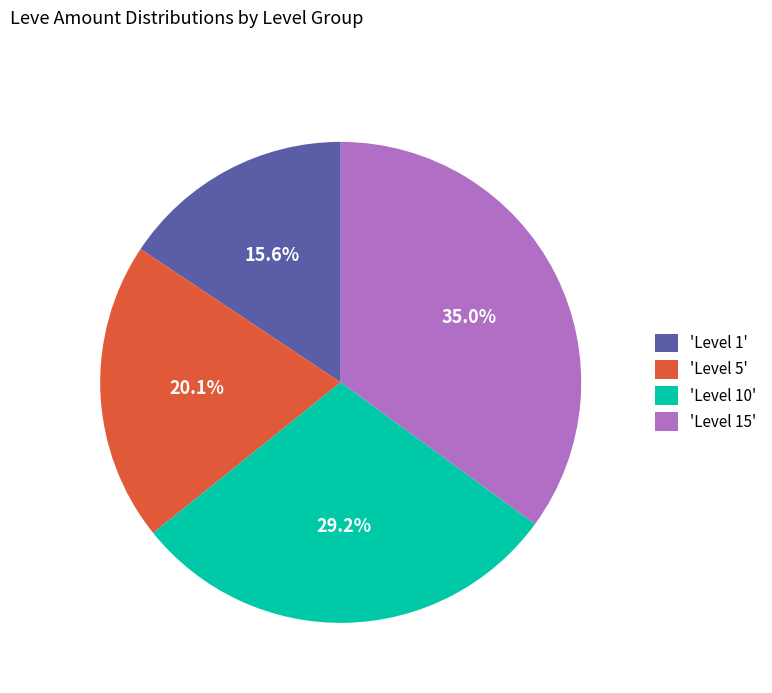

Combined, do 'Level 5' and 'Level 15' account for over 50%?

Yes